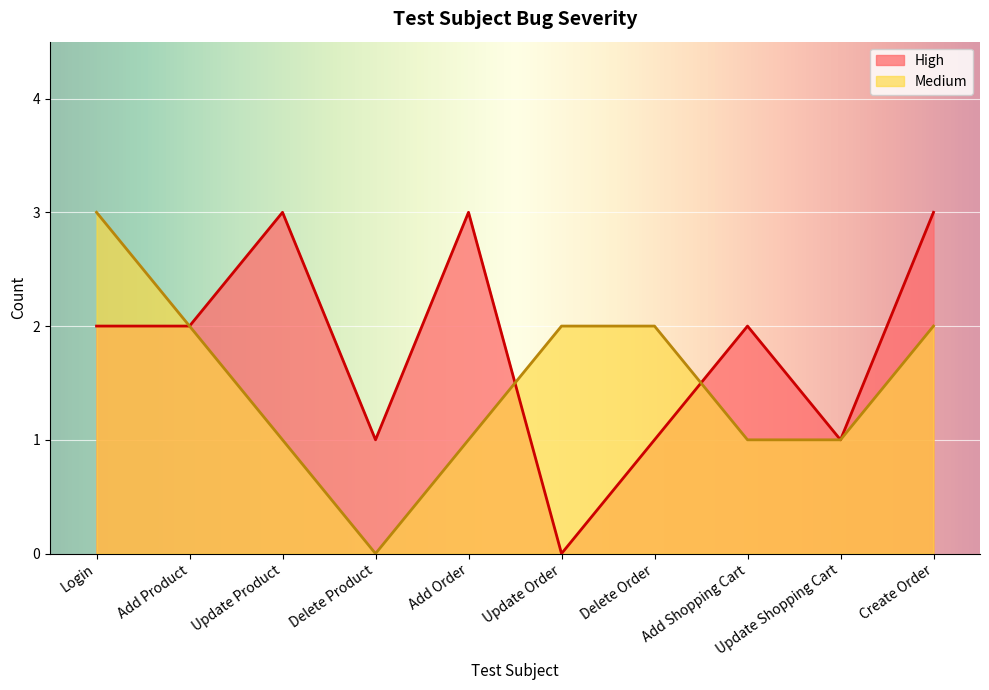

Which series has the largest total across all categories?

High